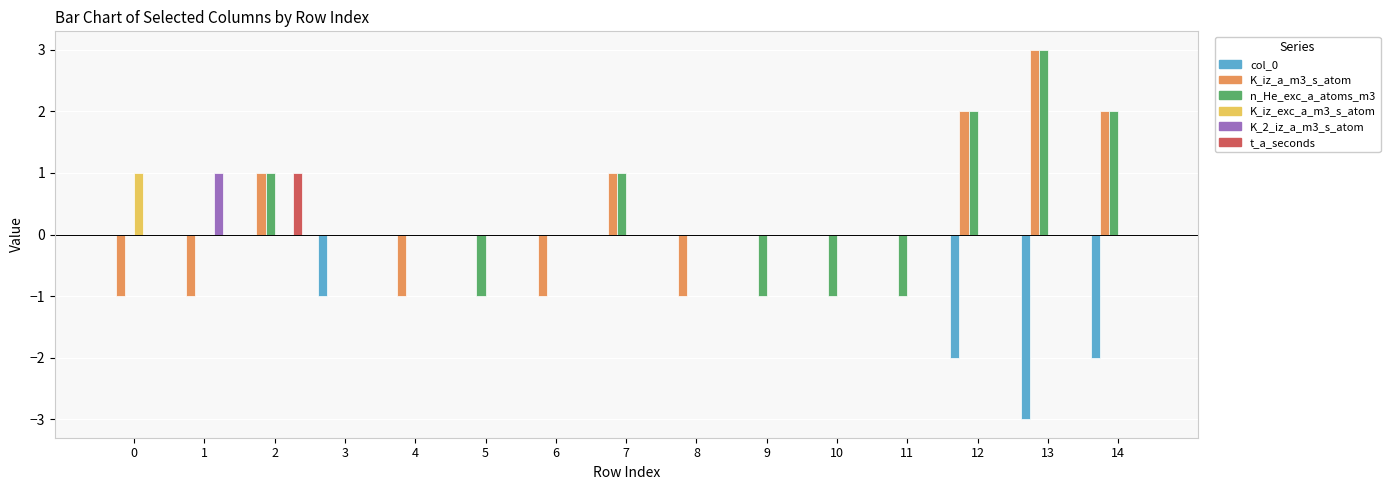

Is the value of col_0 at 13 greater than the value of t_a_seconds at 7?

No